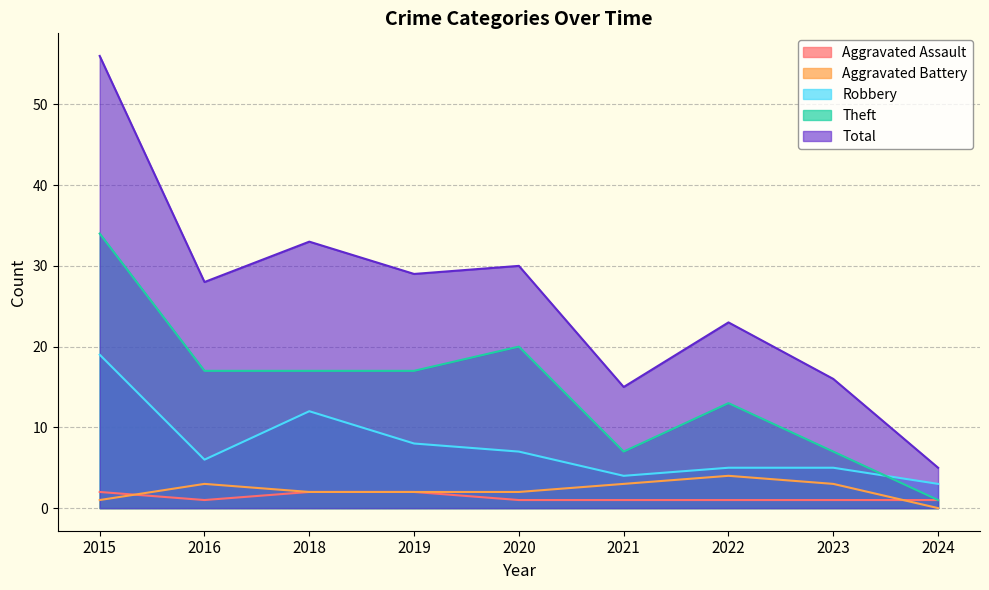

At which label is Robbery closest to 11?

2018